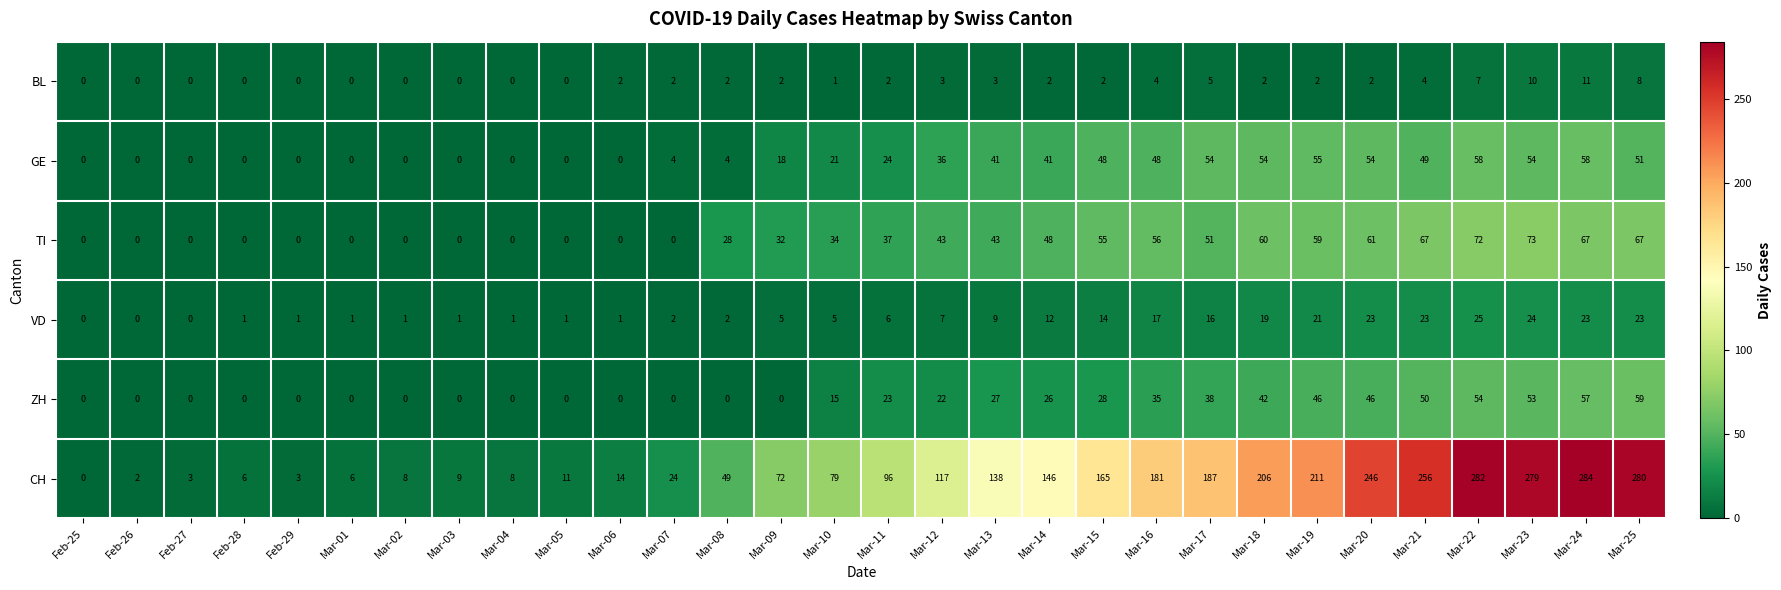

Which category has the highest value in the CH series?

Mar-24